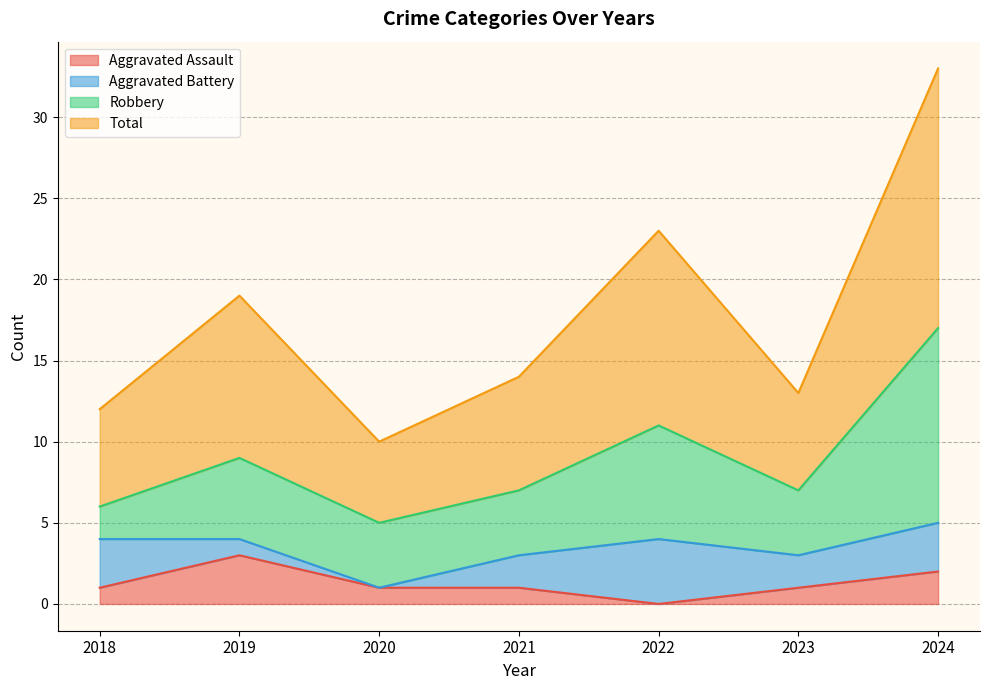

True or false: Aggravated Assault has a value of 2 at 2024.

True